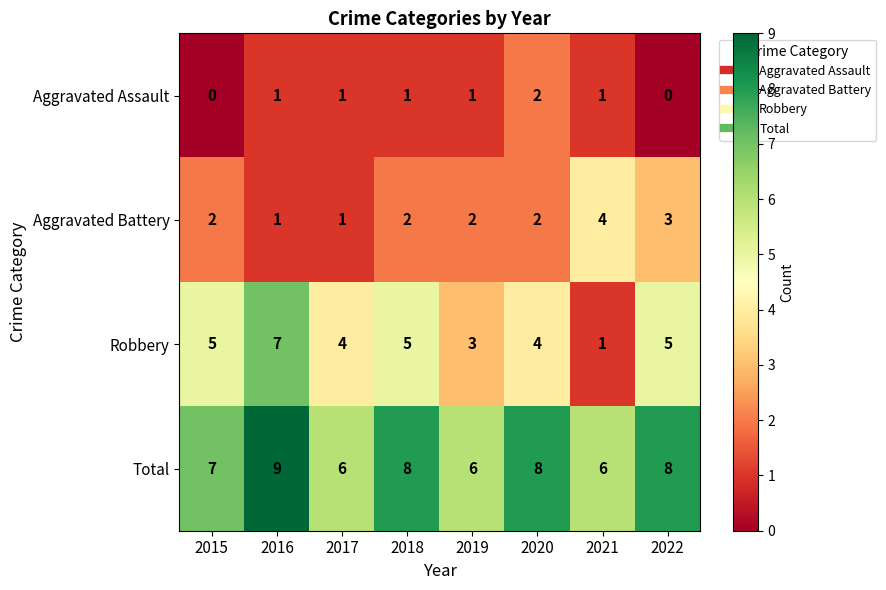

What is the total value across all series at 2018?

16